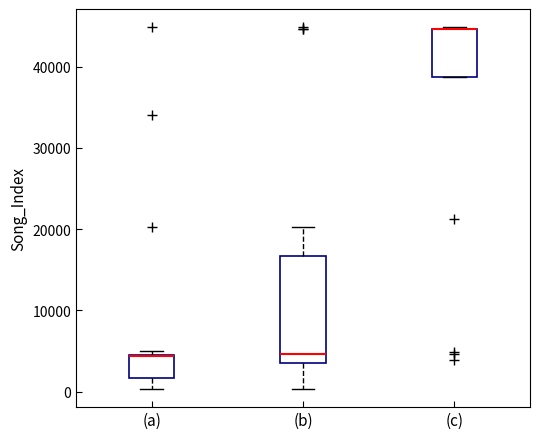

Reading left to right, read every box against the y-axis: the position of its median line, the range the box covers, and the ends of its whiskers. The values are not printed on the chart, so give them approximately, as read against the axis.

(a): median 4000 (drawn on the box's upper edge), box 2000 to 5000, whiskers 0 to 5000 (just above the box's upper edge)
(b): median 5000, box 3000 to 17000, whiskers 0 to 20000
(c): median 45000 (drawn on the box's upper edge), box 39000 to 45000, whiskers 39000 to 45000